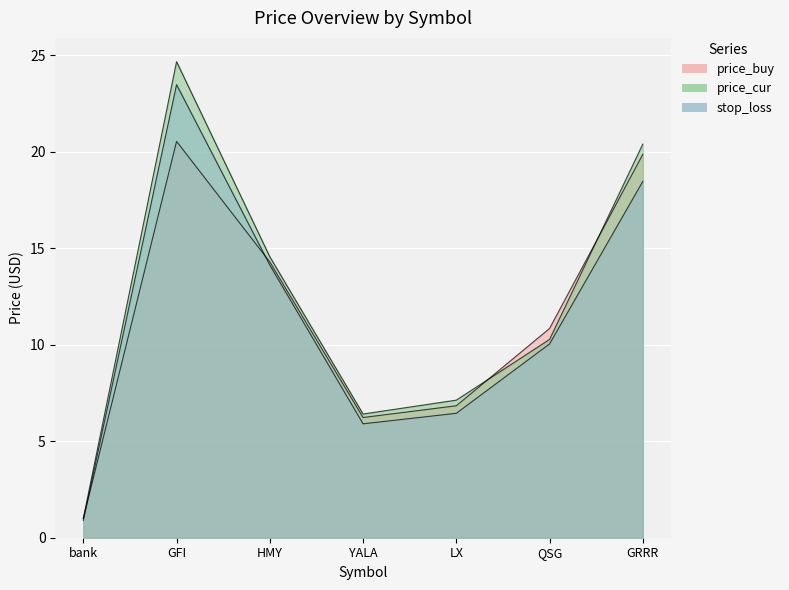

What is the lowest value of the stop_loss series?

0.9